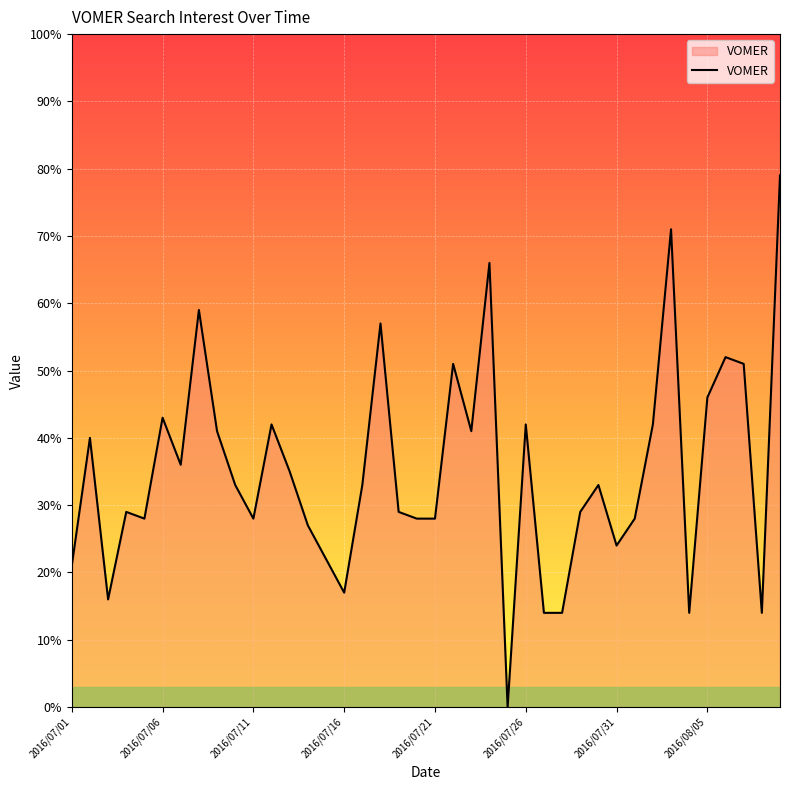

How many lines are shown in the chart?

1